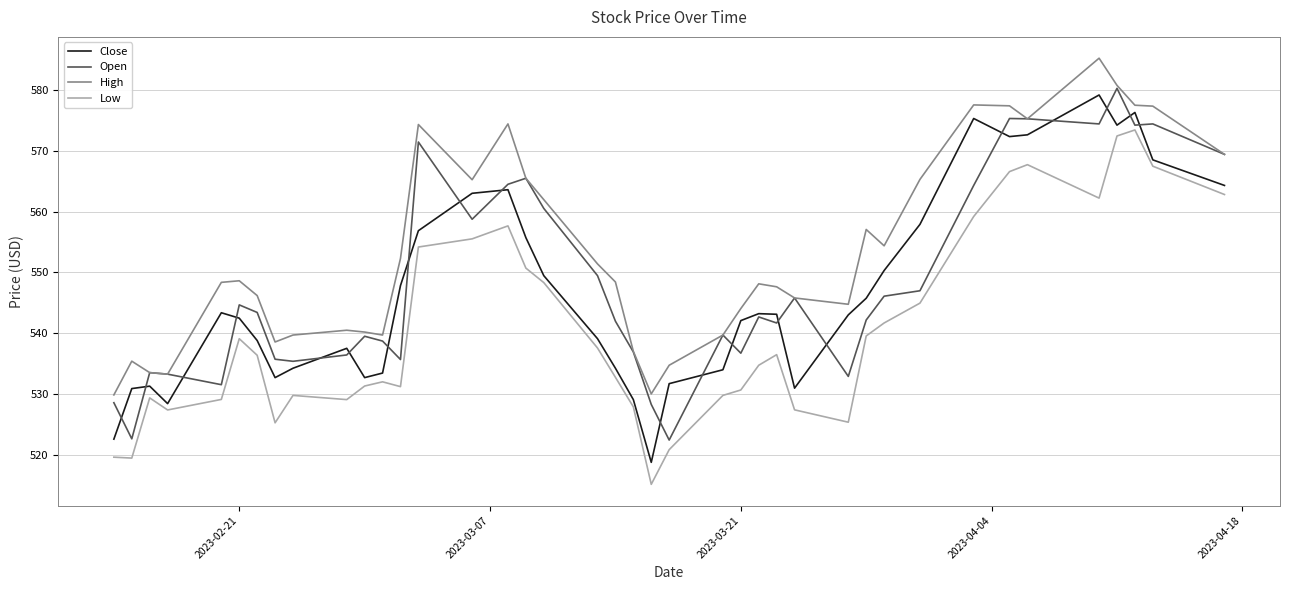

Which series has the largest range (max minus min)?

Close